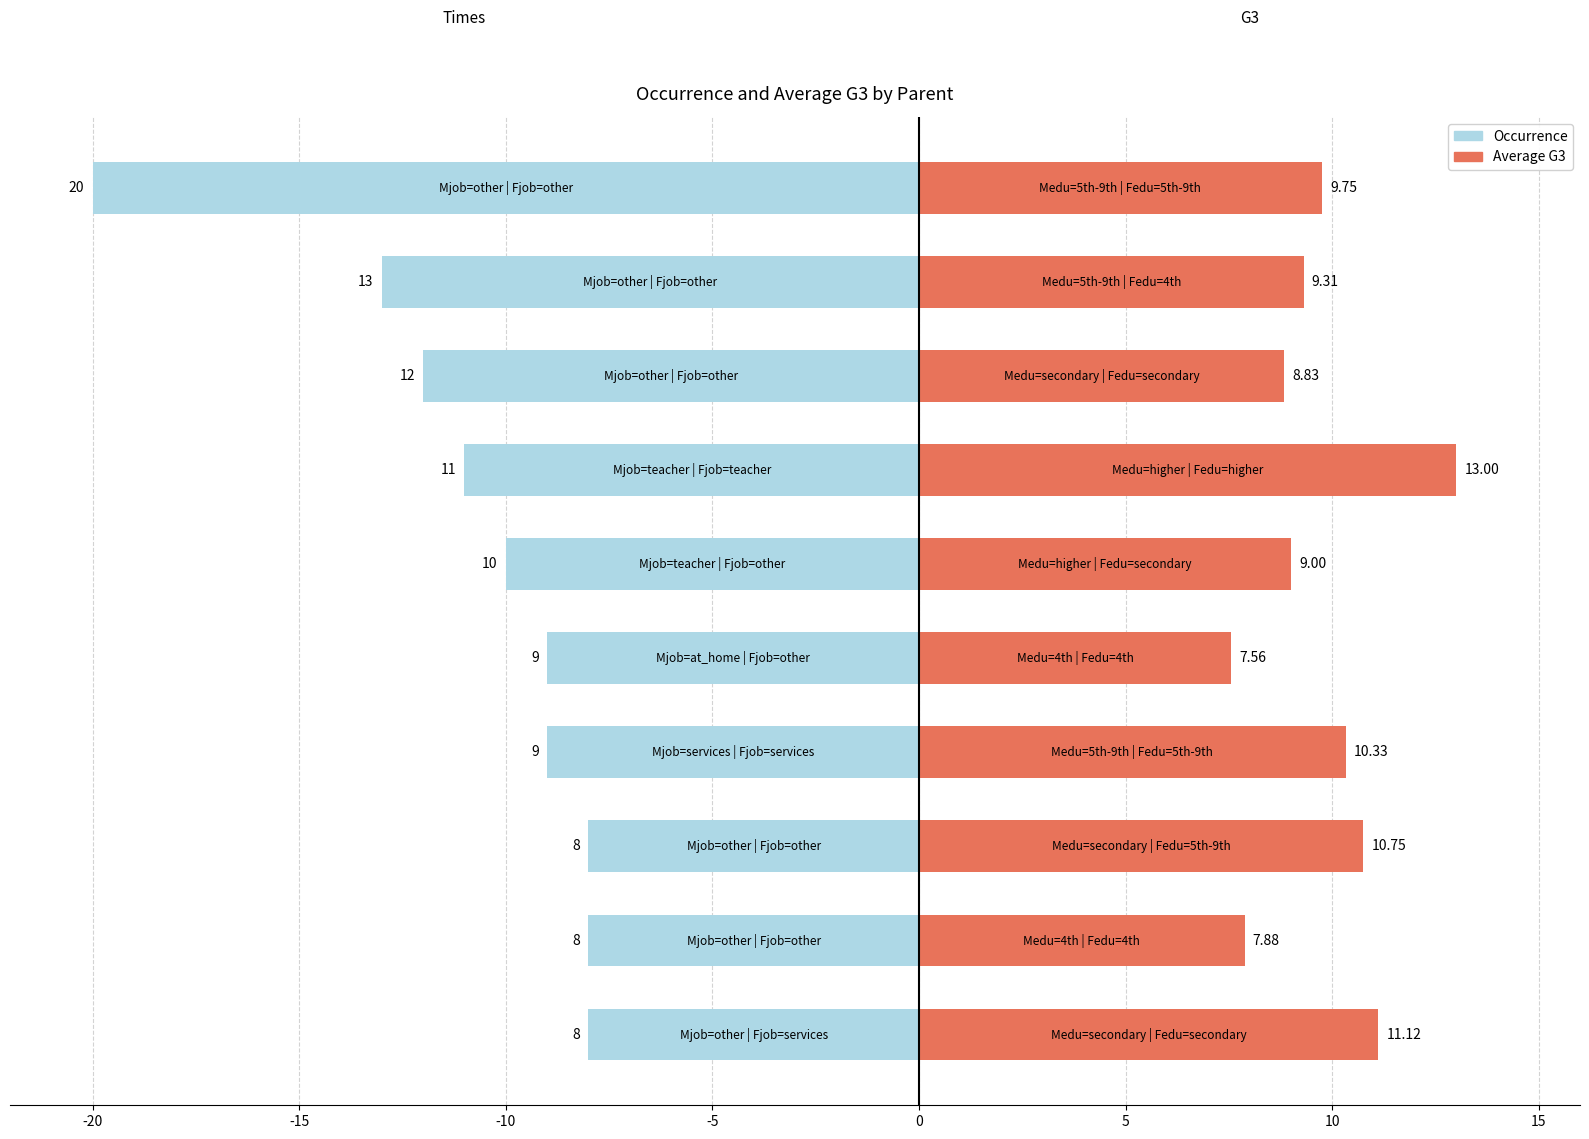

What position from the right is 5?

5